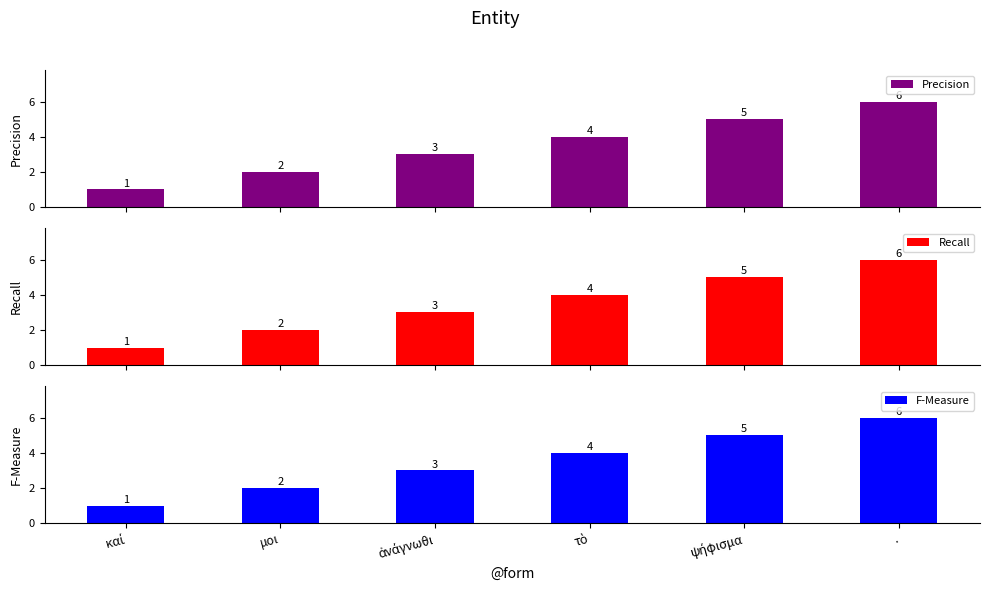

What is the sum of all Recall values?

21